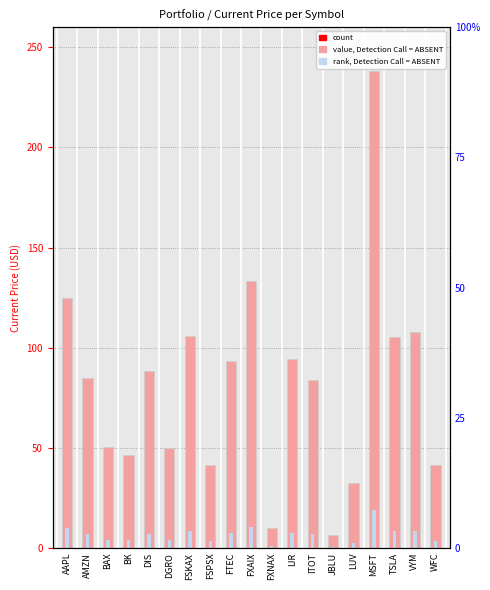

Read the Current Price value at FXNAX.

10.2